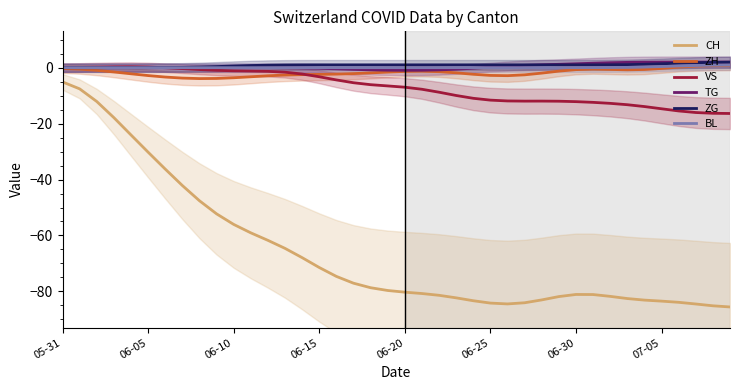

Does the chart have visible grid lines?

No